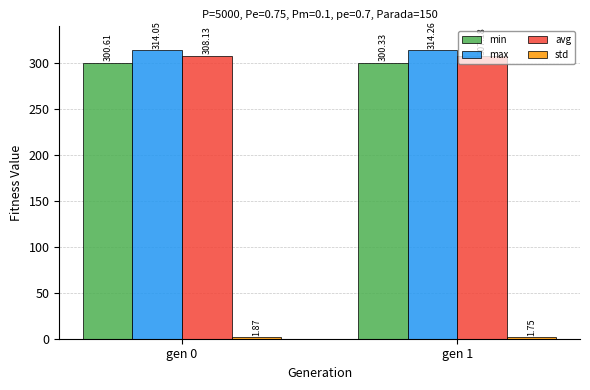

What is the average value of the max series?

314.2